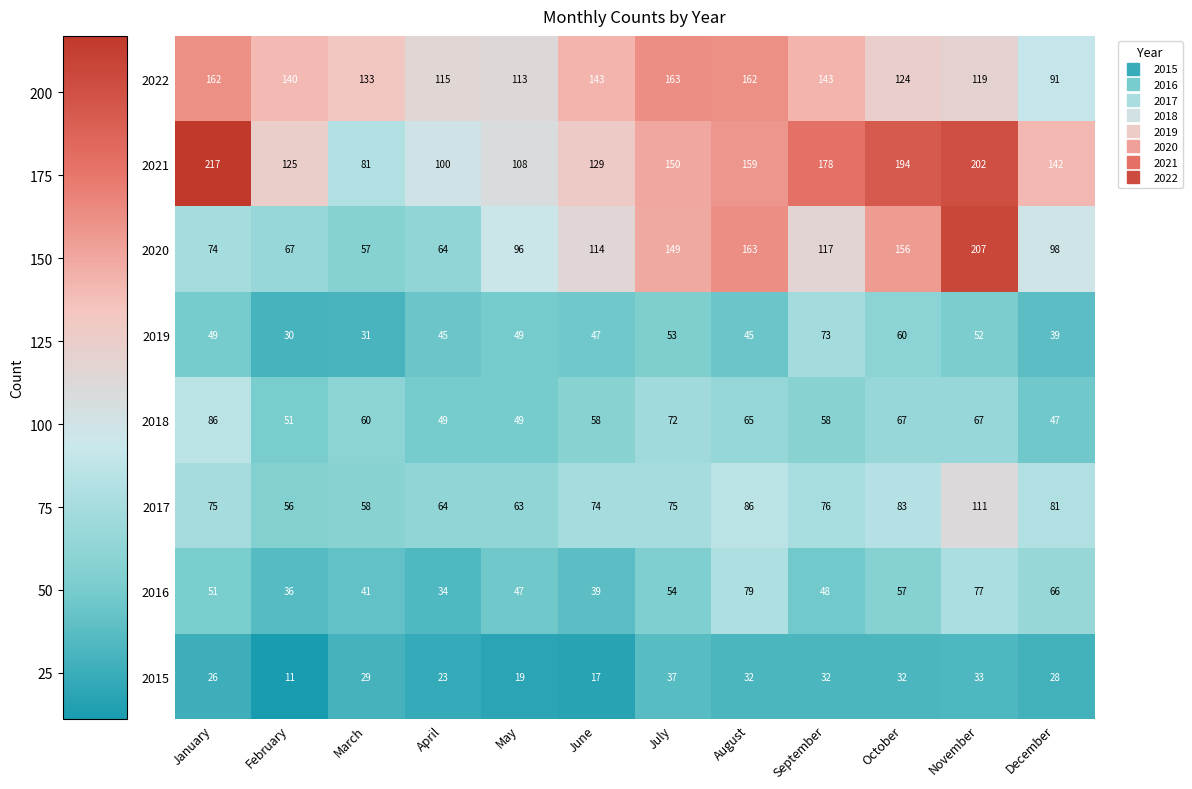

Where is 2016 nearest to the value 56?

October